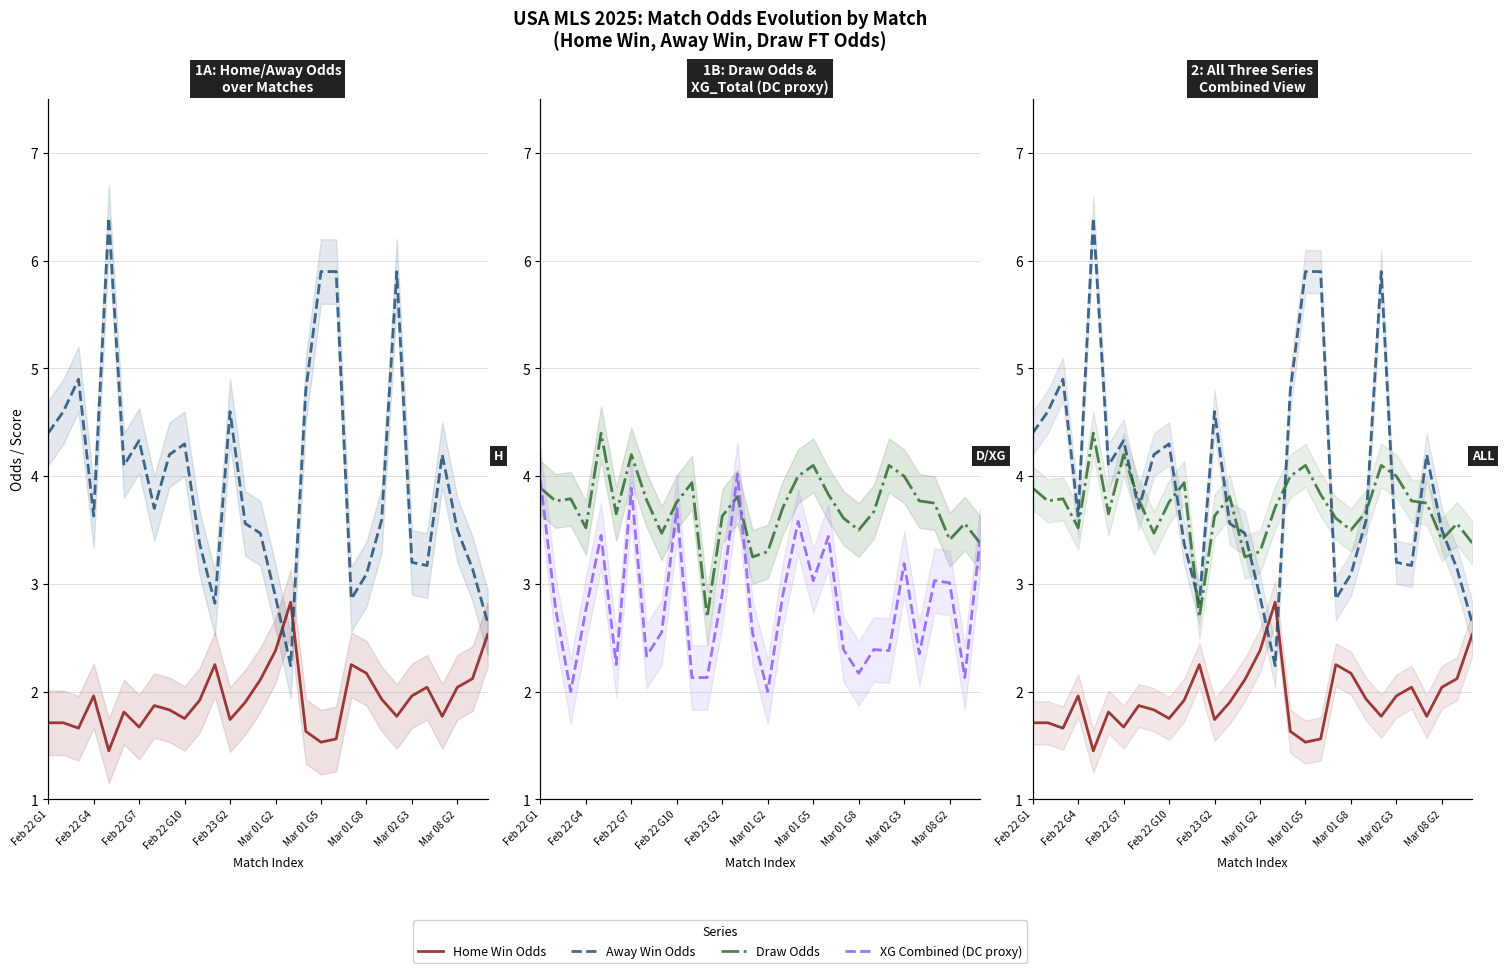

At how many categories does at least one series exceed 3?

29